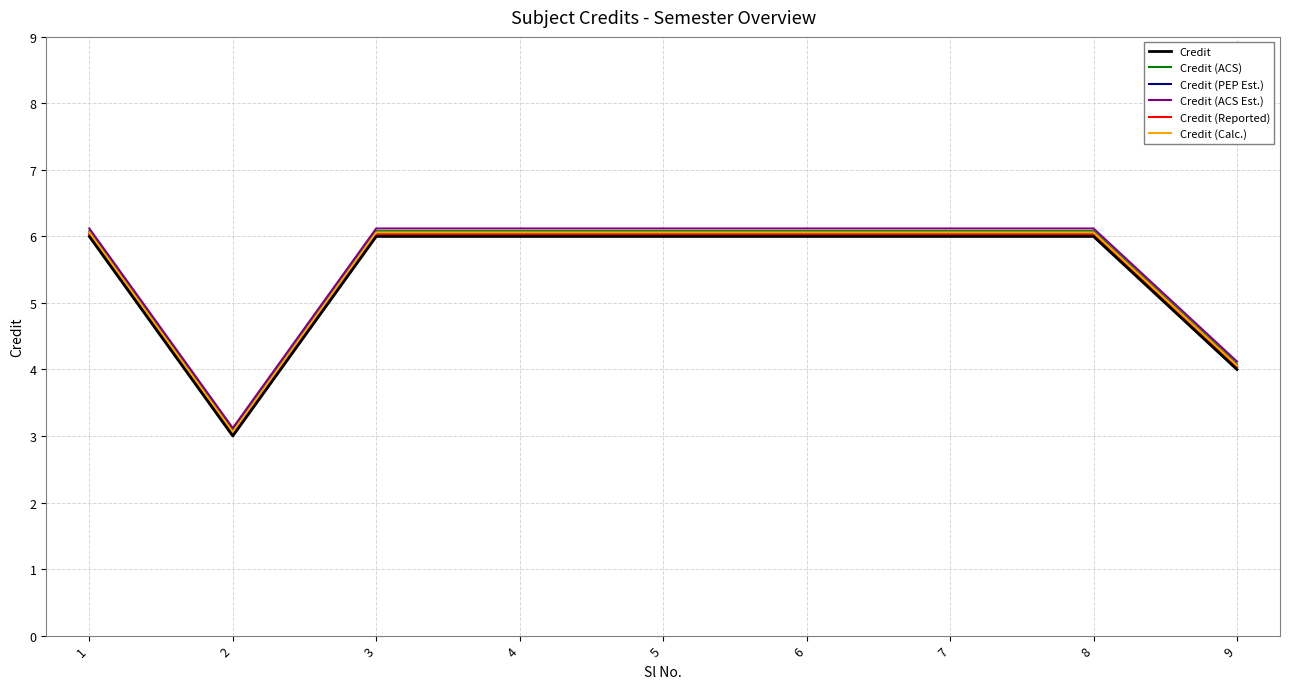

What is the minimum value shown in the chart?

3.0